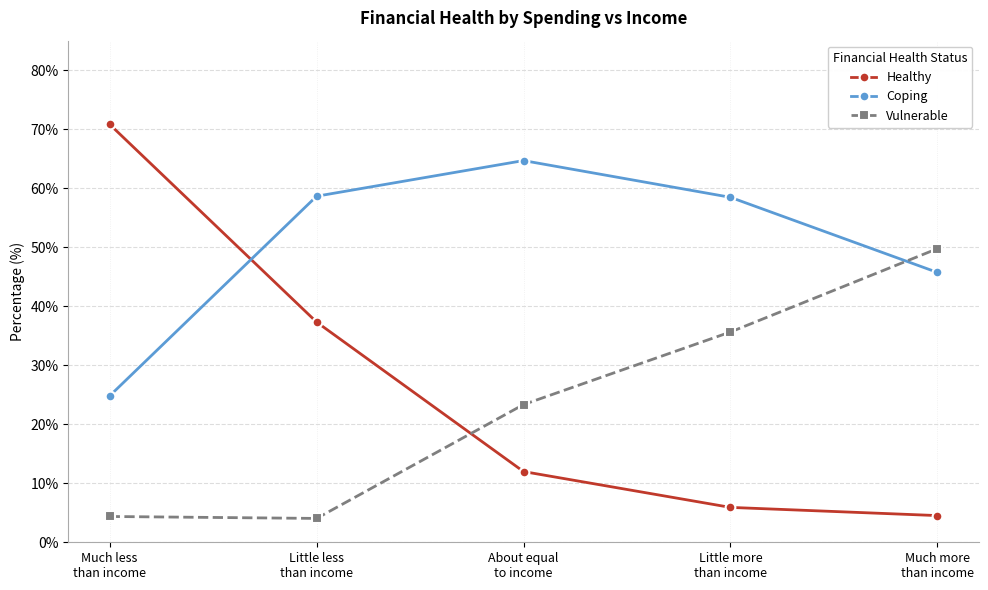

What is the difference between the second highest and second lowest values in the Healthy series?

31.4